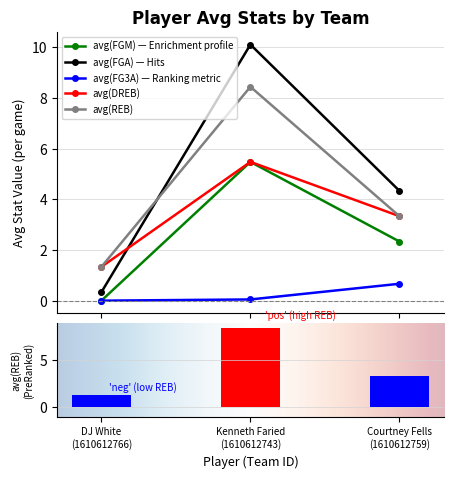

Is it true that avg(DREB) equals 5.5 at Kenneth Faried
(1610612743)?

True